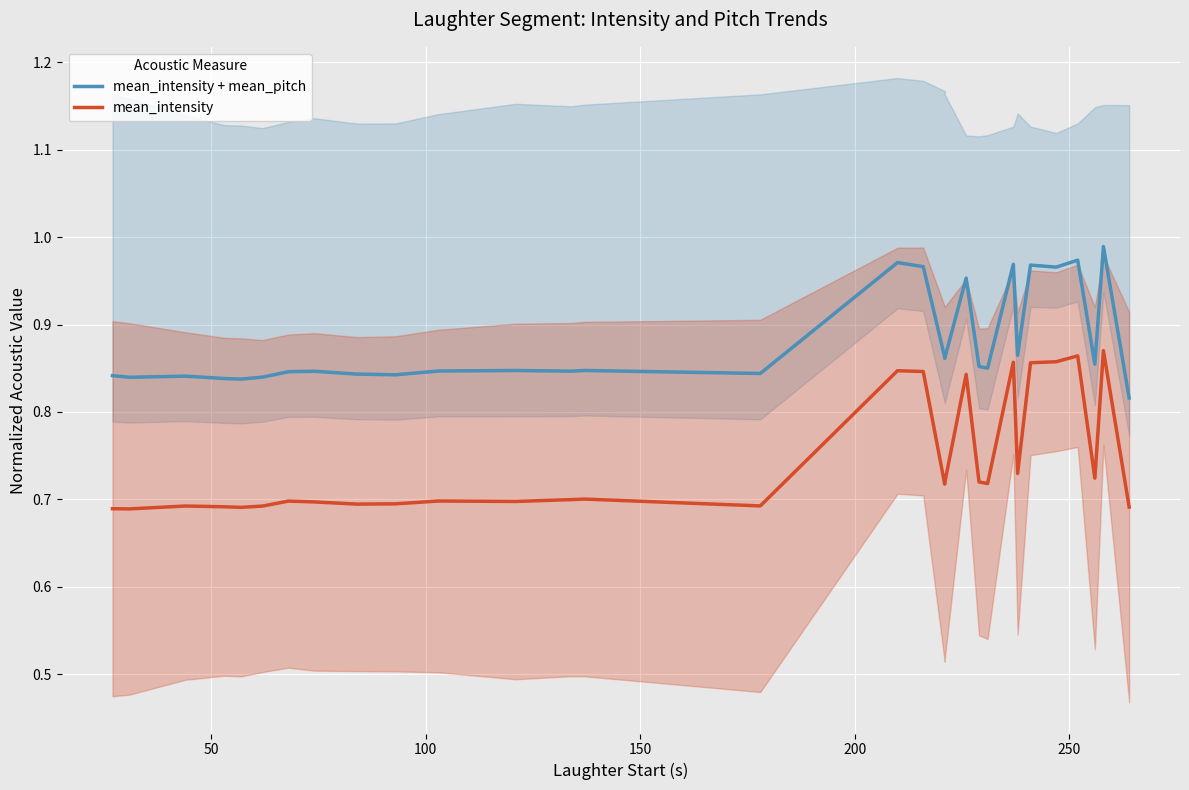

The value of mean_intensity at 15 is 0.4. True or false?

False